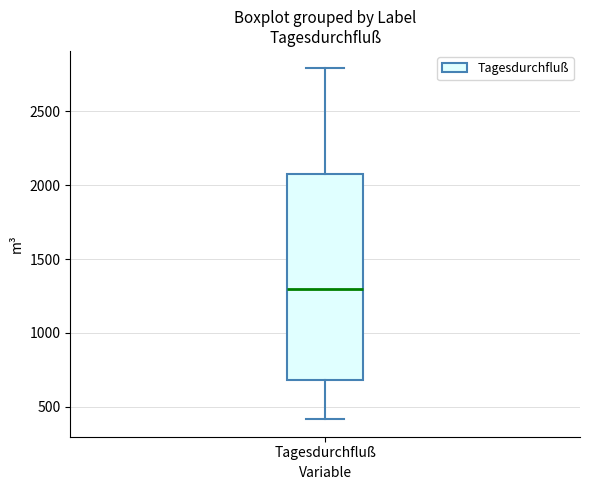

Transcribe this box plot: give where the median line is, the range the box spans, and where the two whiskers end, as read against the y-axis. The values are not printed on the chart, so give them approximately, as read against the axis.

median 1300, box 700 to 2050, whiskers 400 to 2800